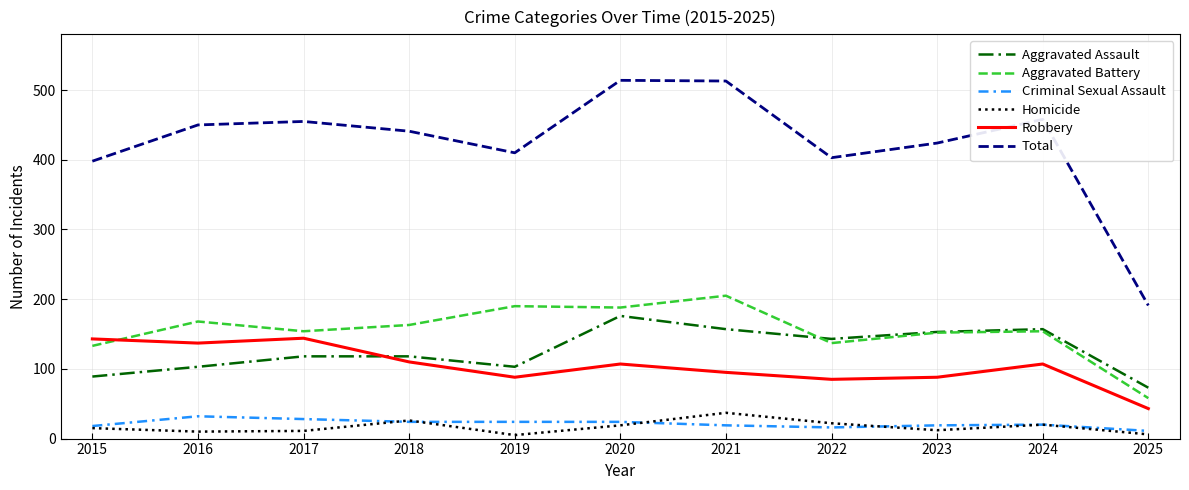

Rank the series at 2016 from highest to lowest value.

Total, Aggravated Battery, Robbery, Aggravated Assault, Criminal Sexual Assault, Homicide